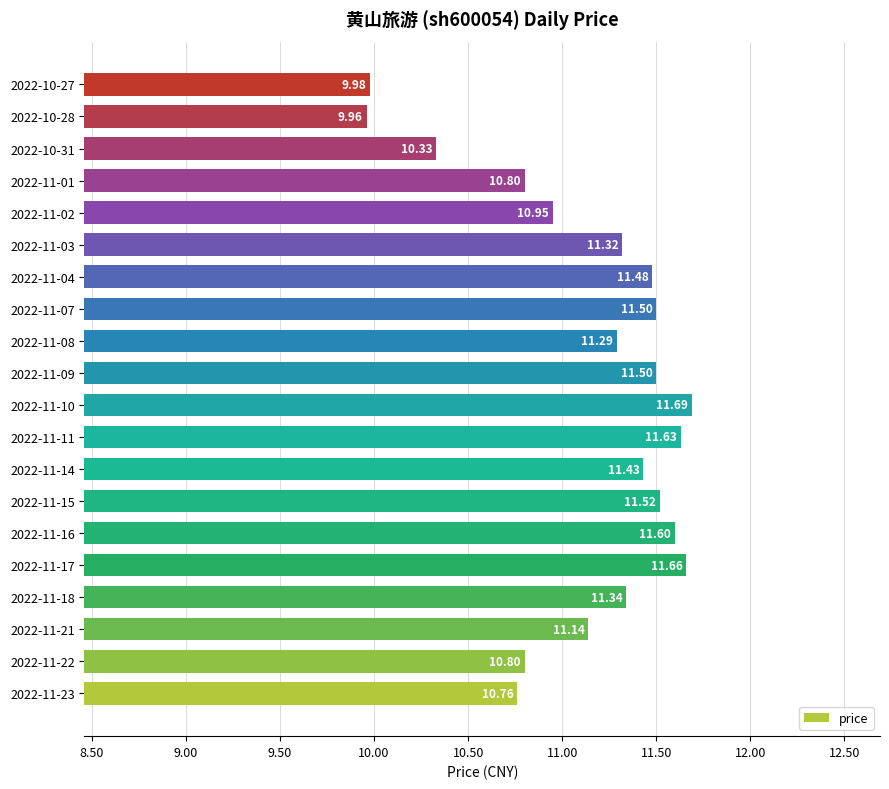

What is the average value?

11.1